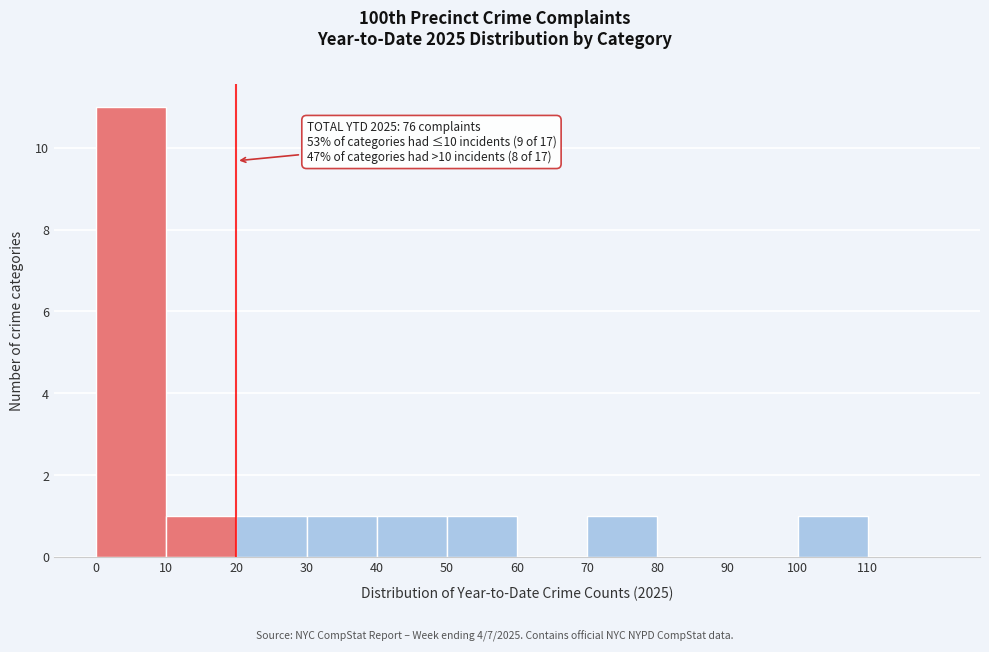

Which range on the x-axis has the tallest bar?

0 to 10